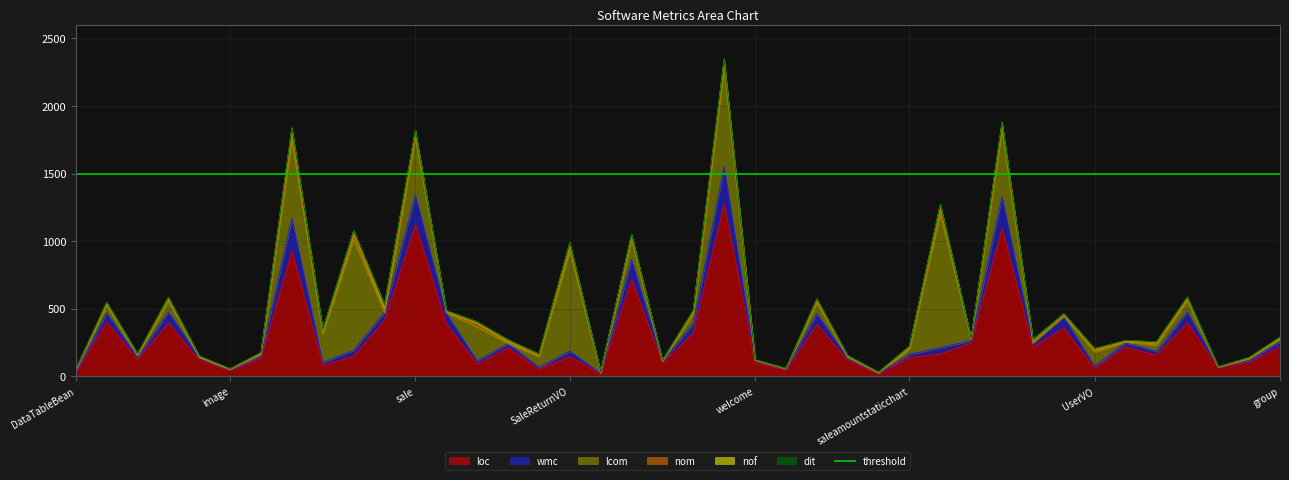

How many interior local valleys does the nof series have?

11